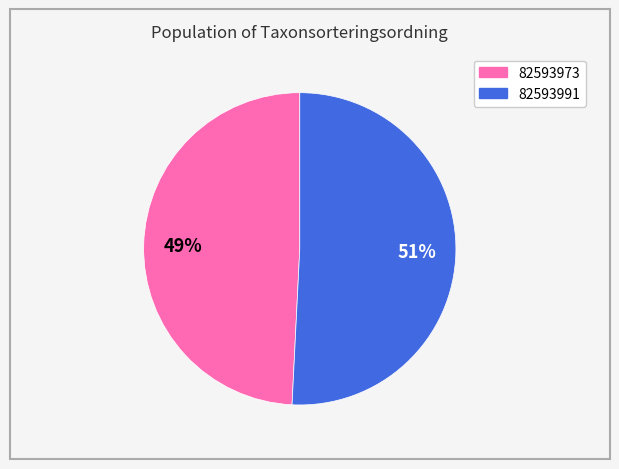

What is the ratio of the value at 82593973 to the value at 82593991?

1.0